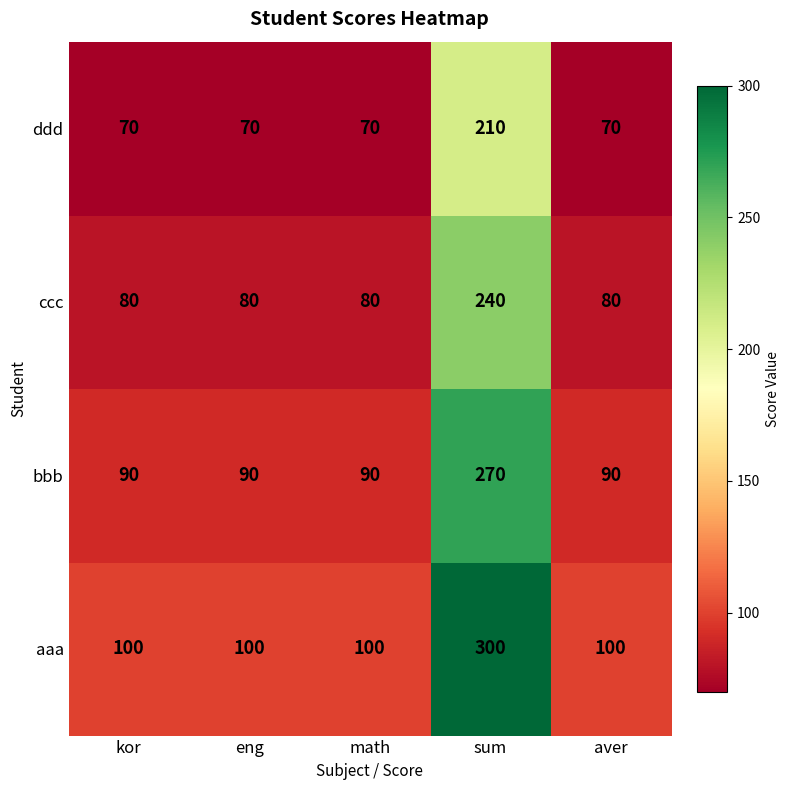

Is it true that aaa equals 100 at math?

True